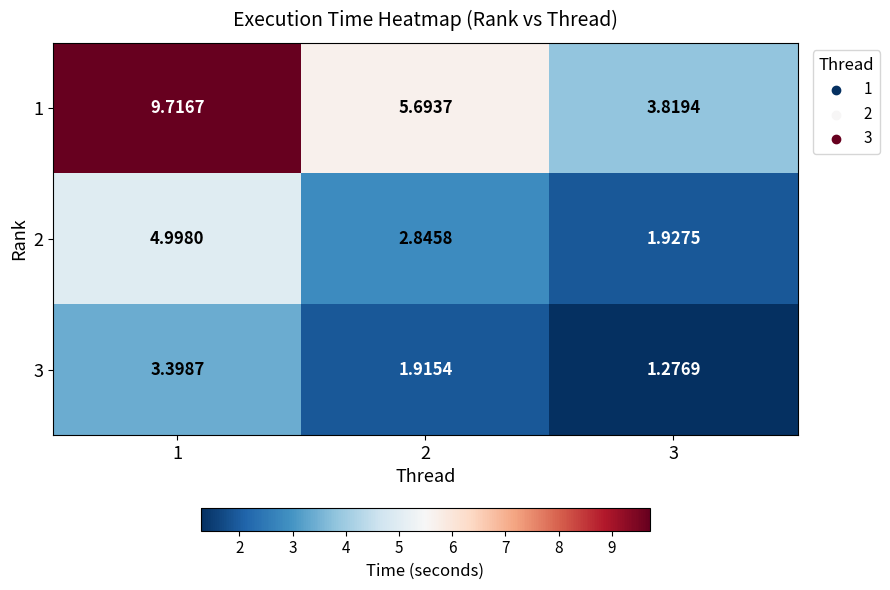

Is the value of 1 at 3 greater than the value of 3 at 1?

Yes